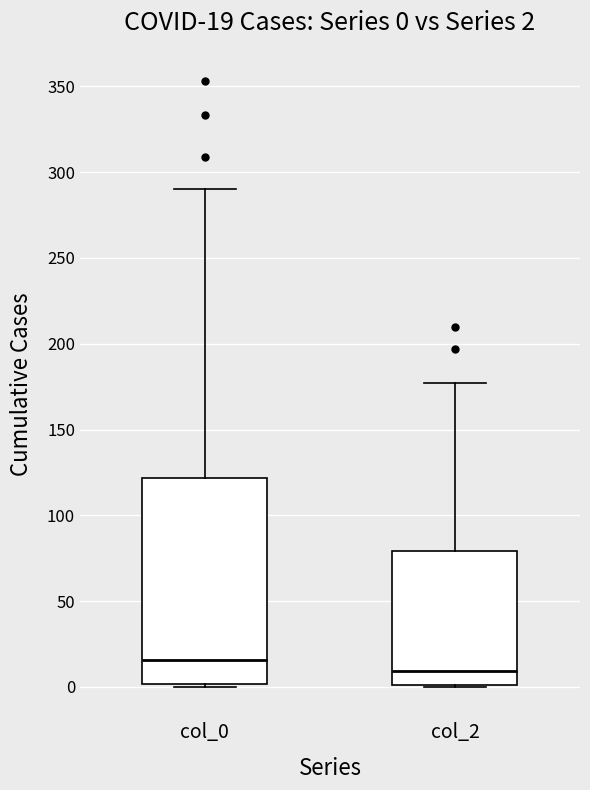

Which box has the lowest median line?

col_2